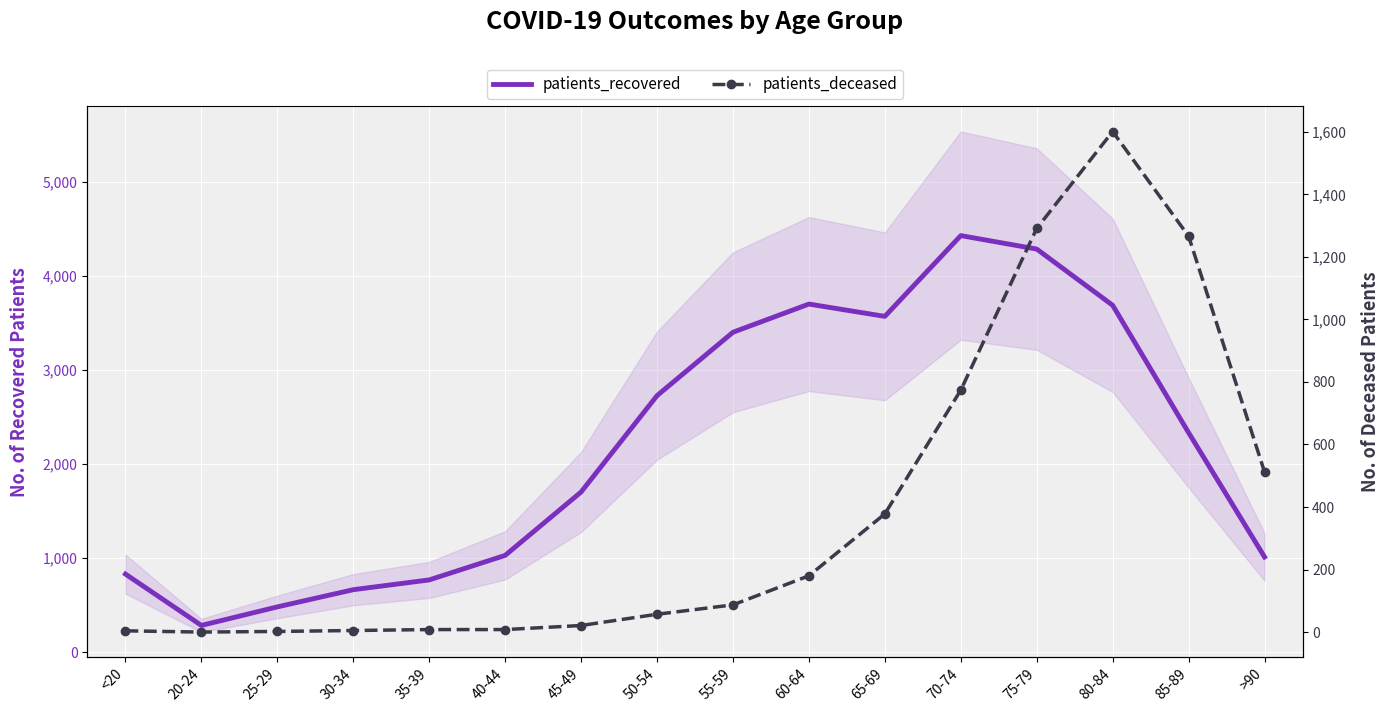

What is the label of the 4th point from the left?

30-34